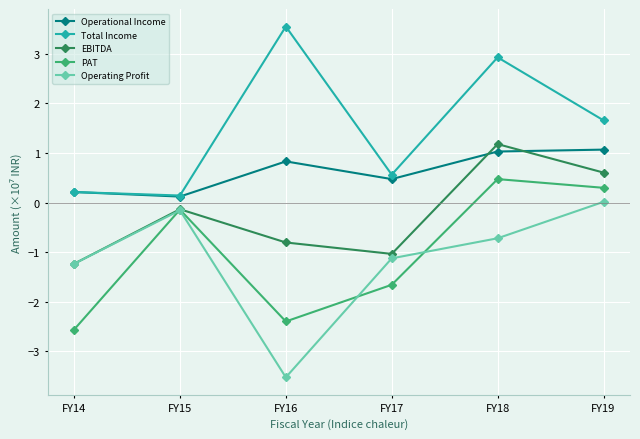

The EBITDA series shows -0.3 at FY17. True or false?

False